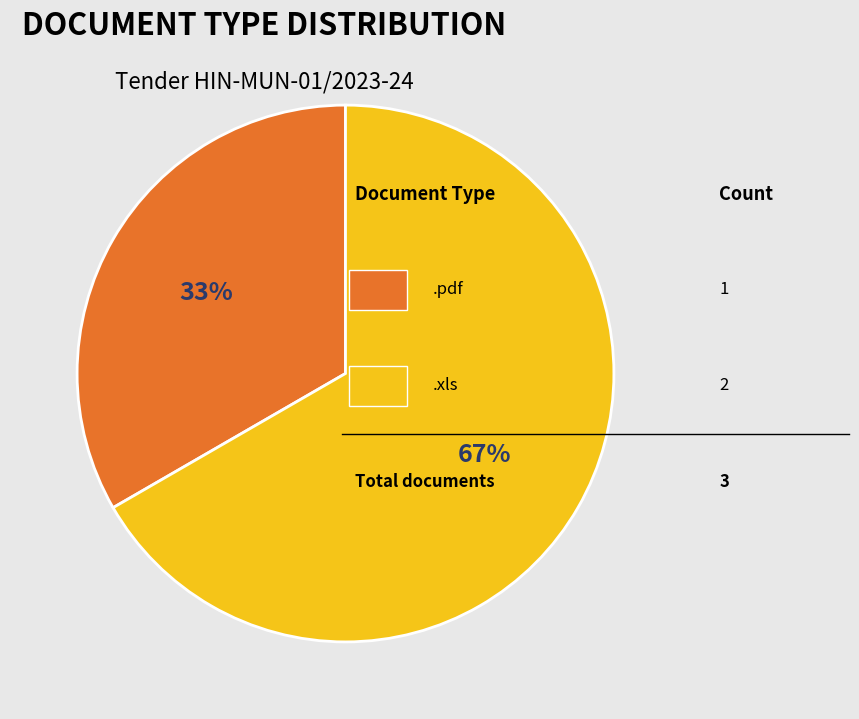

To the nearest percent, what is the average slice percentage?

50%